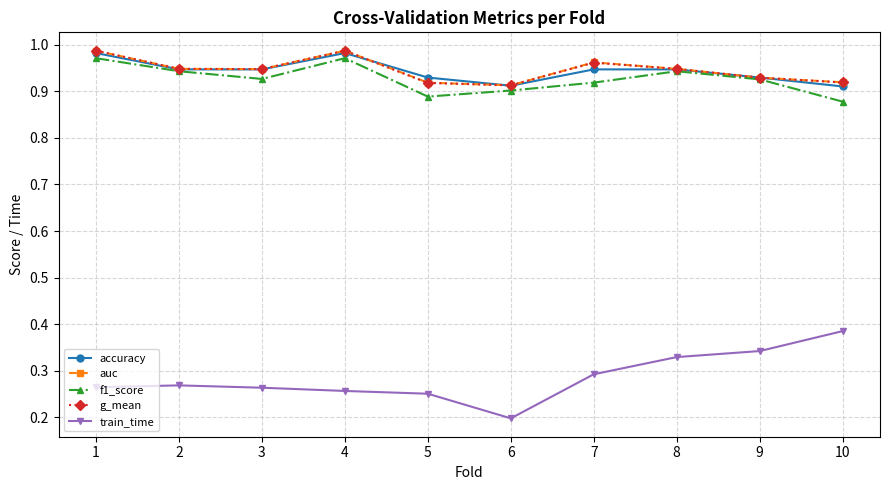

Does the chart have visible grid lines?

Yes